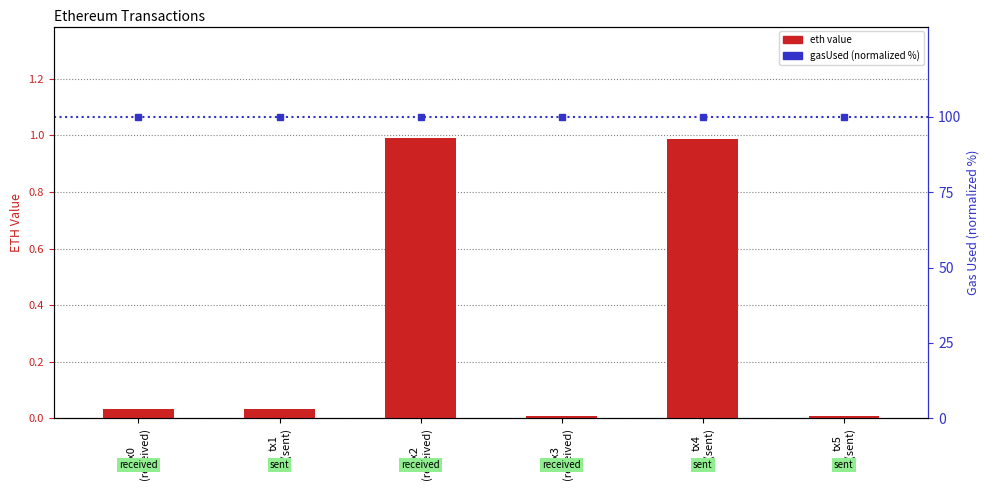

What position from the right is tx4
(sent)?

2